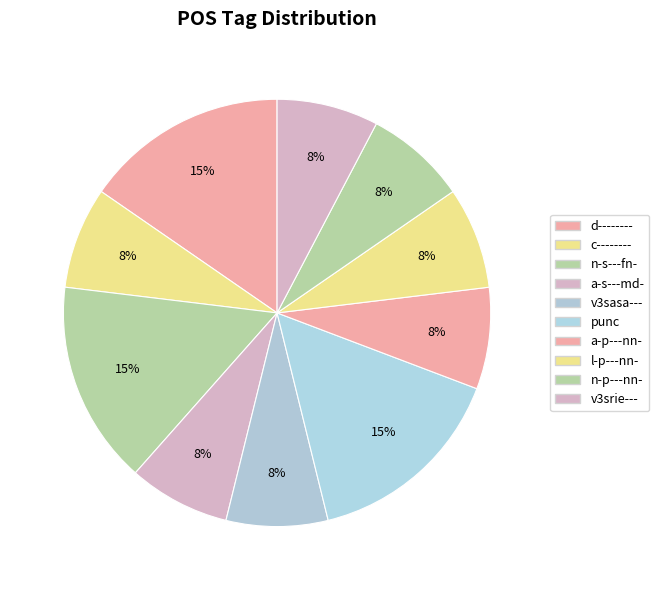

Rank the categories by value from lowest to highest.

c--------, a-s---md-, v3sasa---, a-p---nn-, l-p---nn-, n-p---nn-, v3srie---, d--------, n-s---fn-, punc